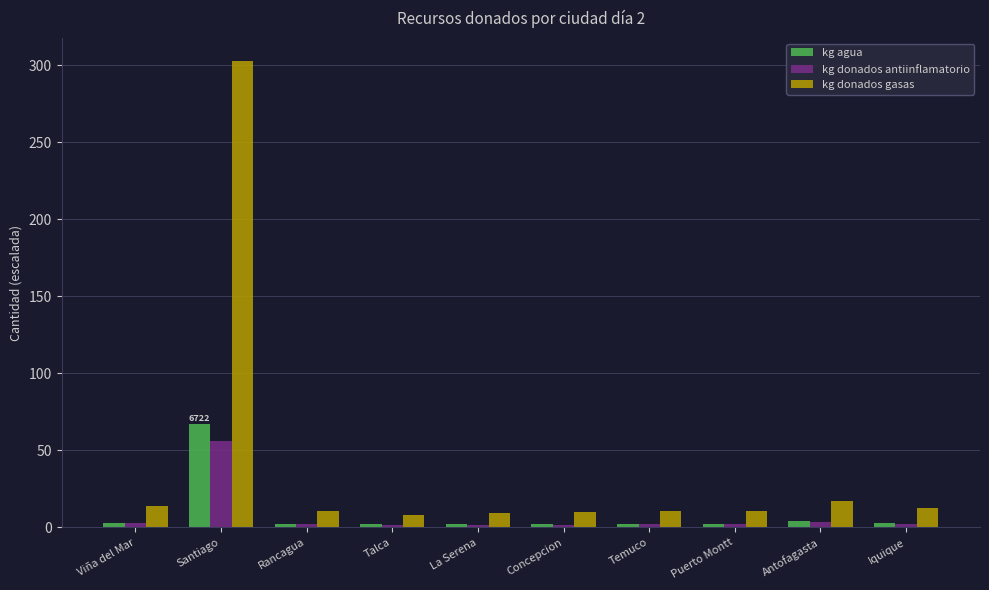

What is the sum of all kg donados gasas values?

405.0